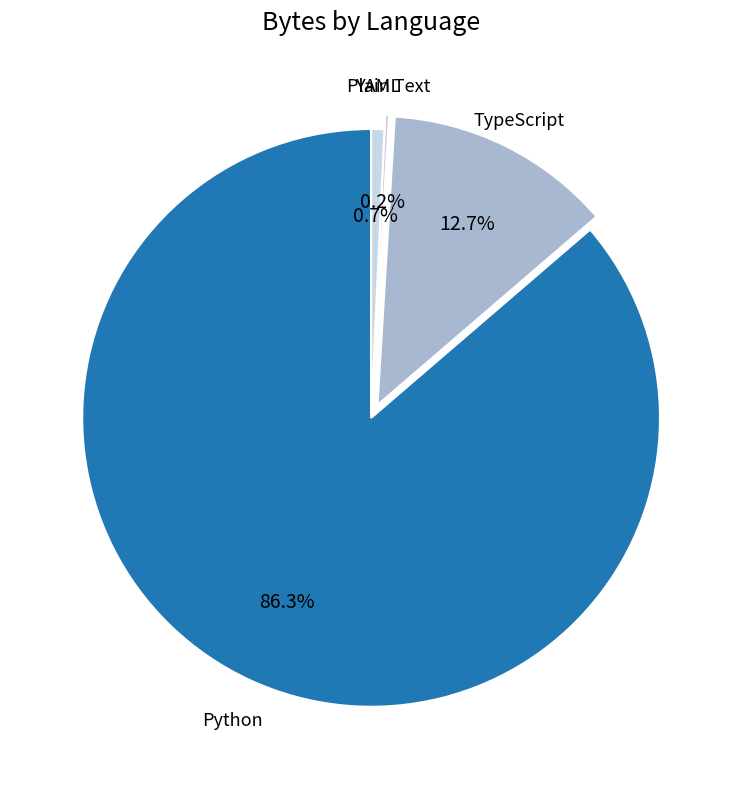

Is Python the majority of the pie?

Yes